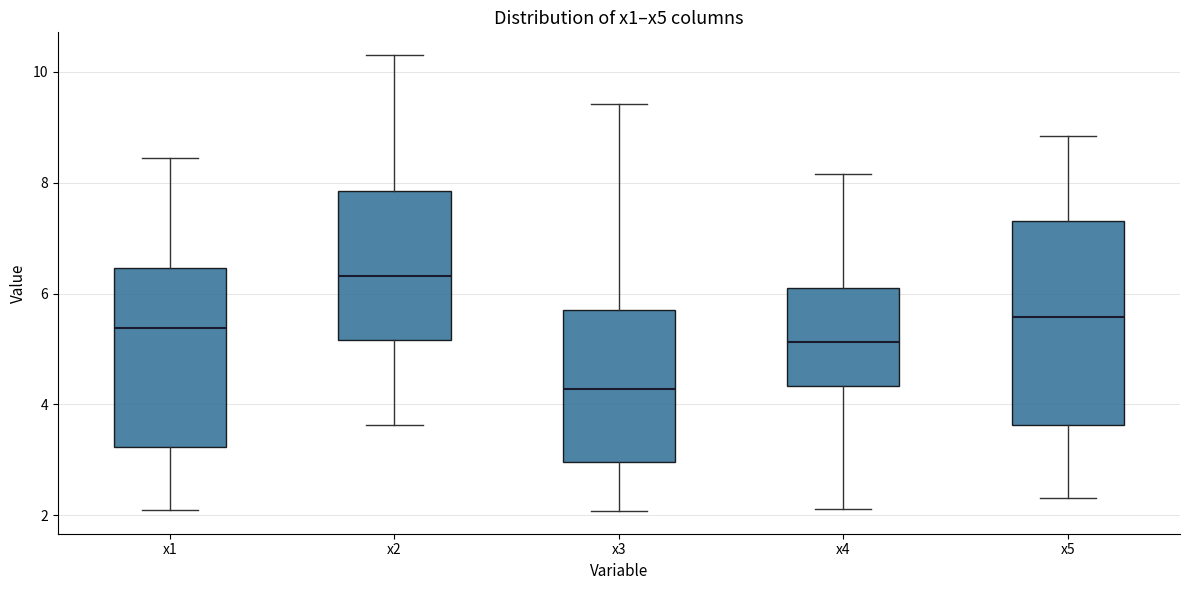

Comparing the boxes themselves (not the whiskers), which one is the tallest?

x5